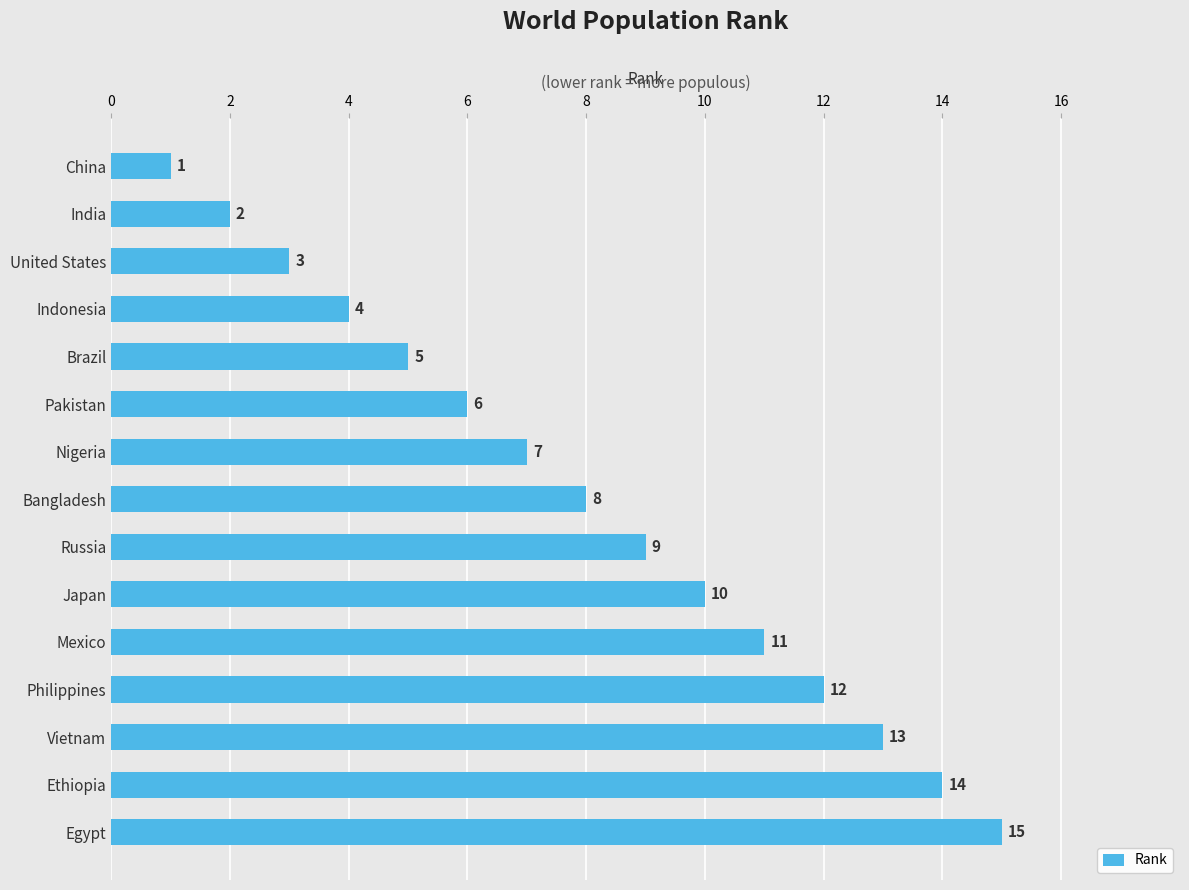

Does the chart contain stacked bars?

No